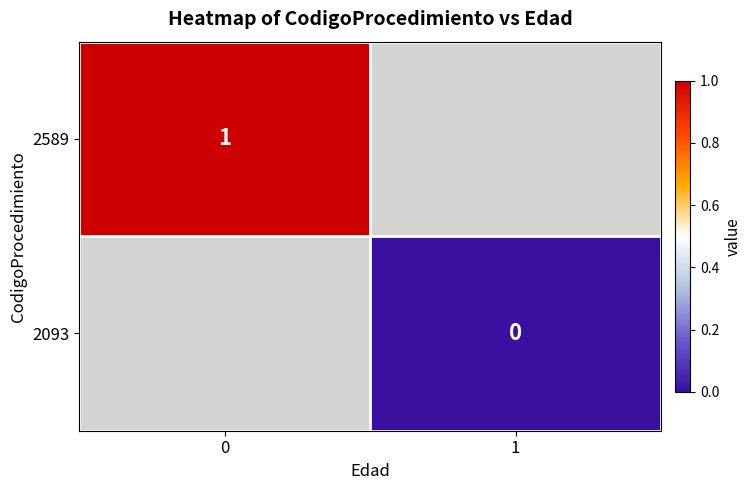

At 1, list the series in order from smallest to largest.

row_0, row_1